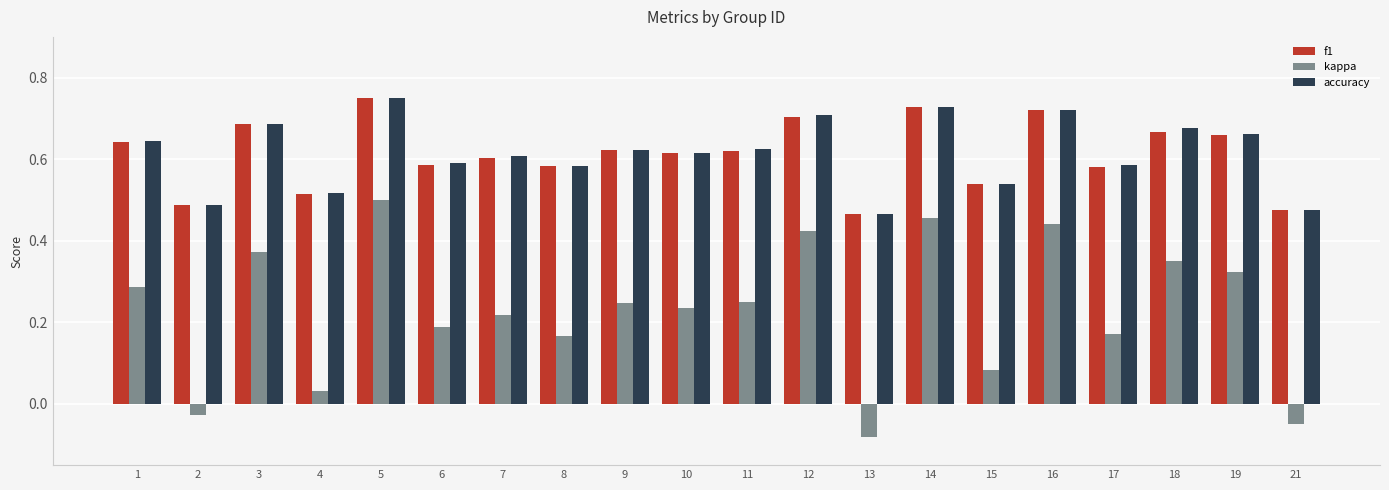

Count the f1 values in the range 0 to 1.

20